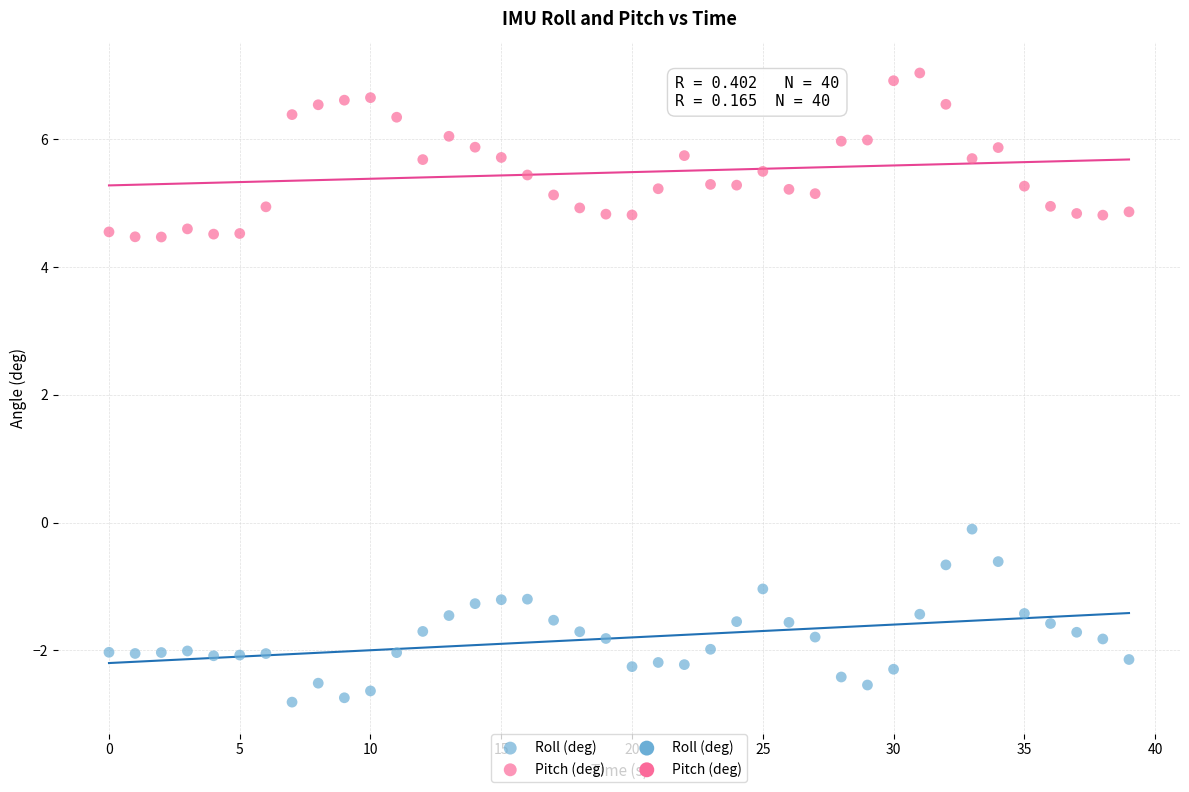

Across all data points, what is the range of X values (max minus min)?

39.0